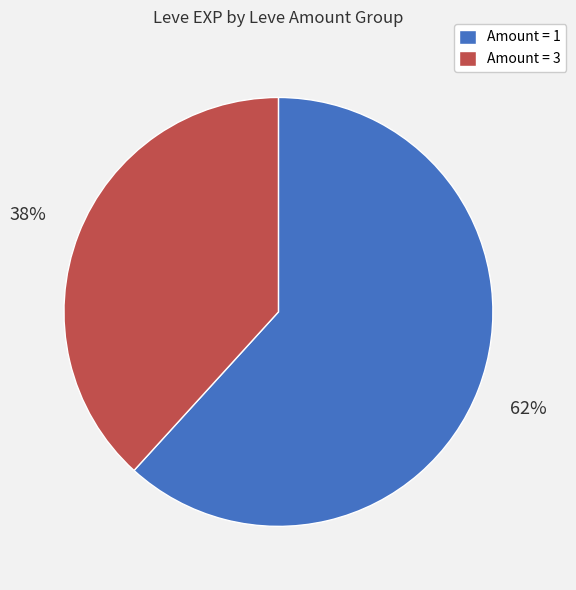

Is it true that Amount = 3 is 38% of the pie?

True